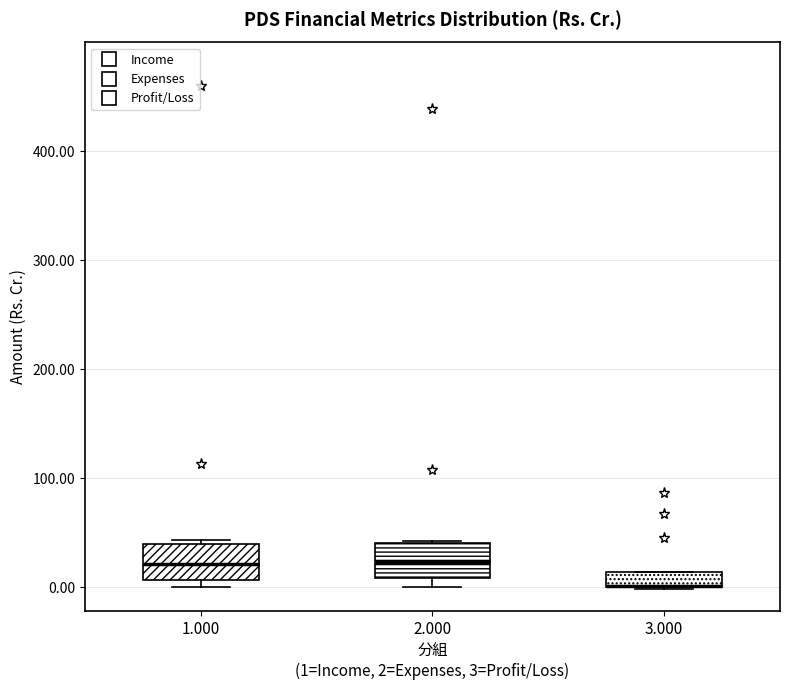

Where is the lower edge of the box at x = 3.000 on the y-axis? The values are not printed on the chart, so give them approximately, as read against the axis.

0